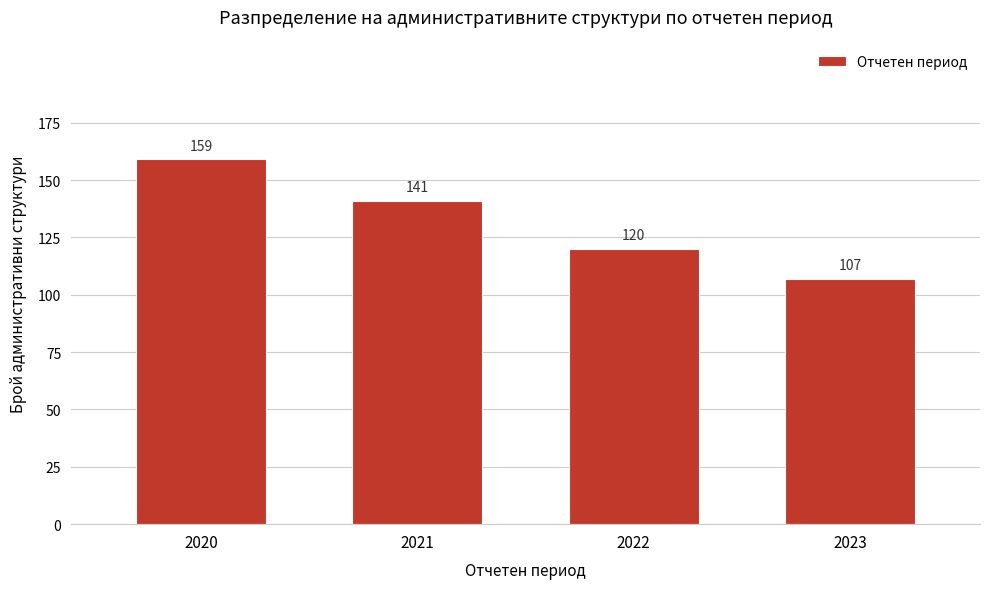

Reading right to left, list all the values displayed in this chart.

107	120	141	159